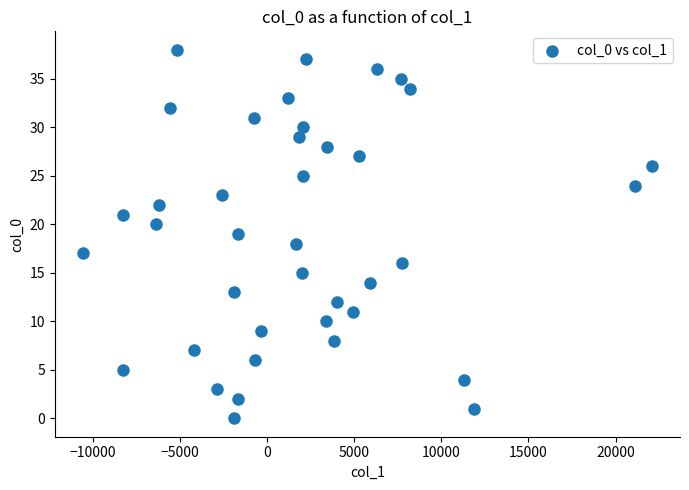

What is the range of Y values (max minus min)?

38